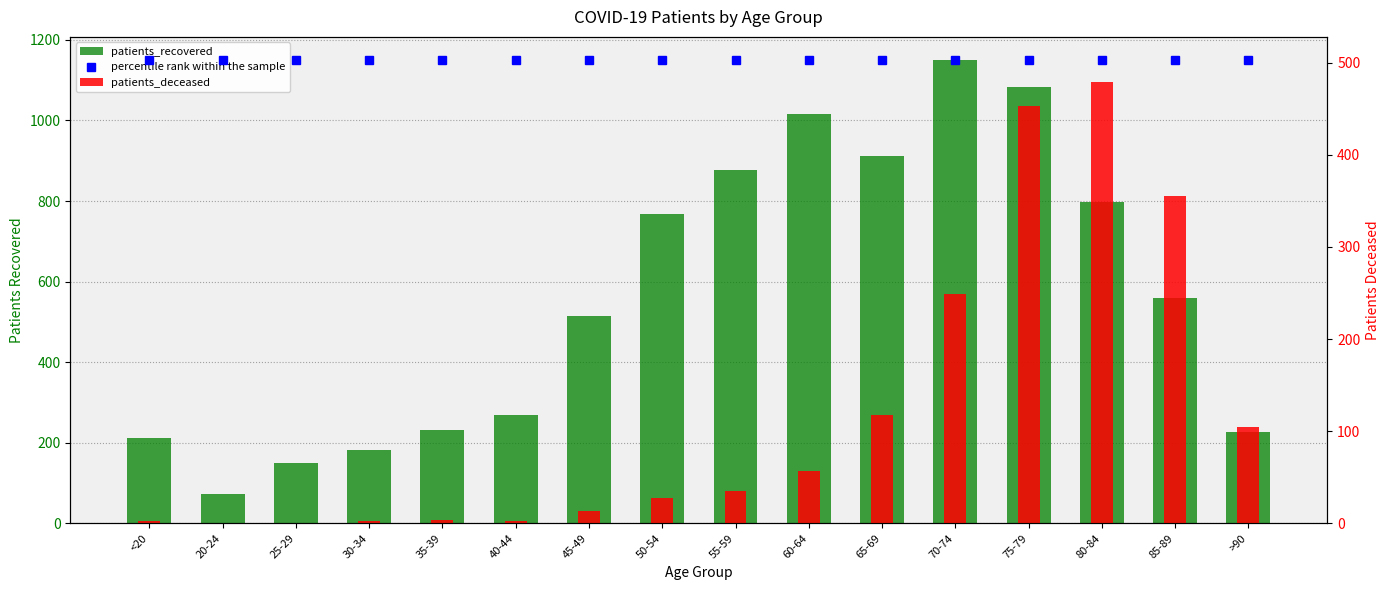

What is the difference between the second highest and minimum values in the patients_recovered series?

1008